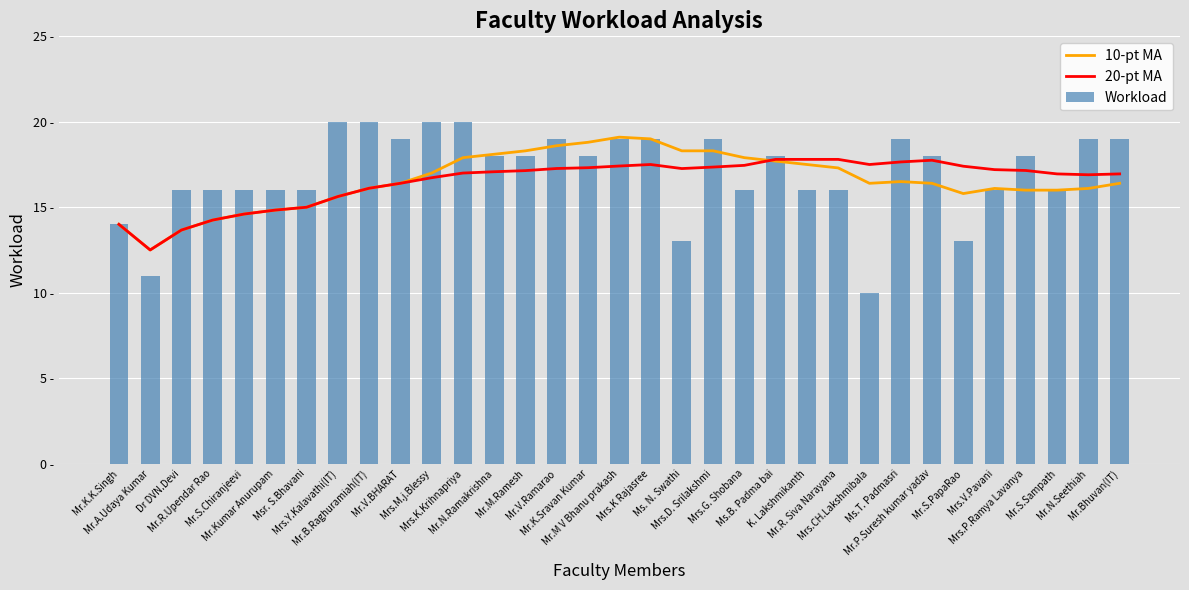

What is the difference between the maximum and minimum values in the 20-pt MA series?

5.3